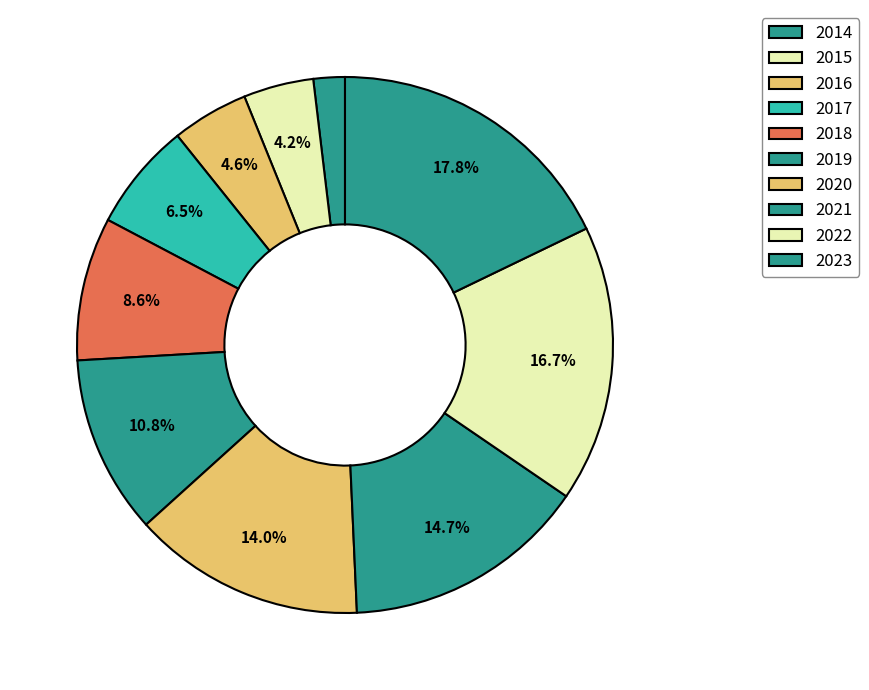

What is the ratio of the value at 2017 to the value at 2022?

0.4